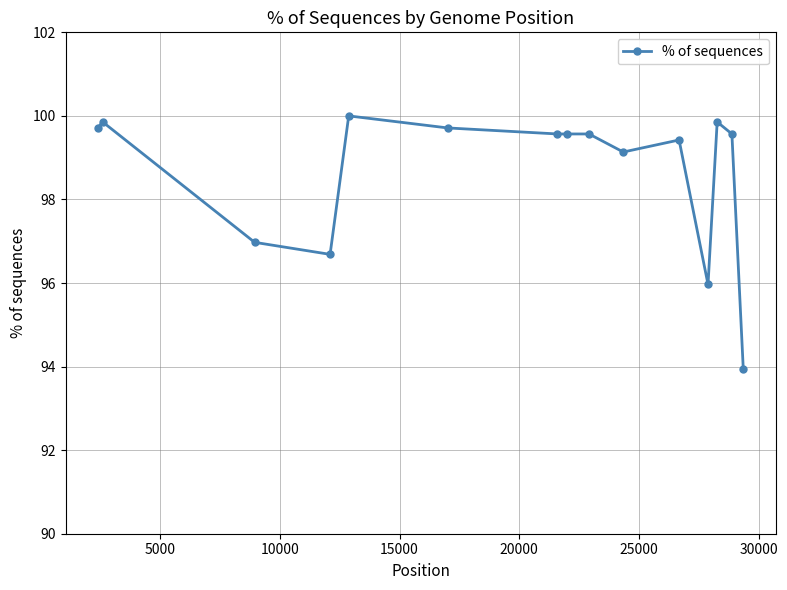

What is the sum of all values?

1479.5